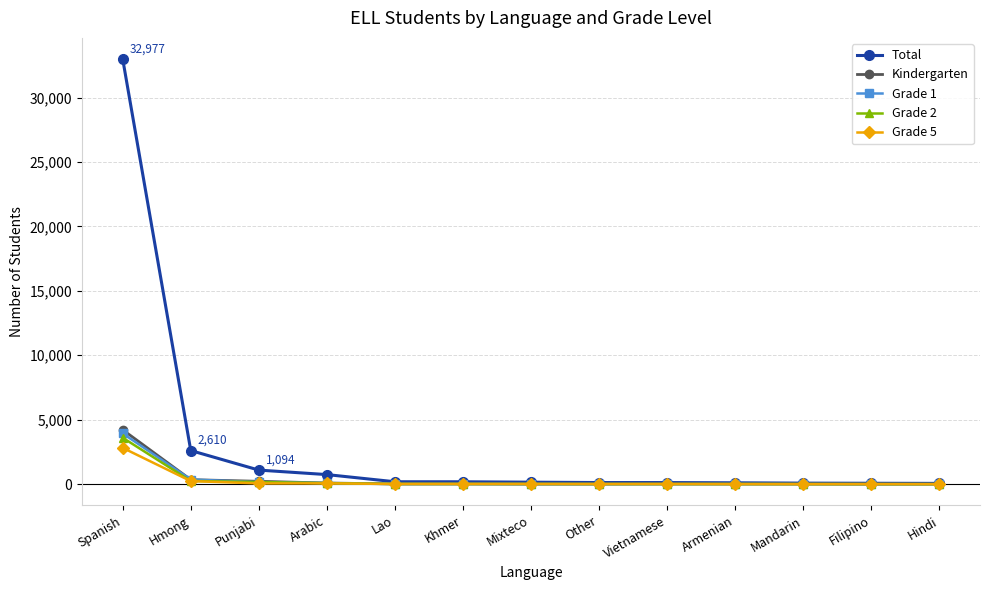

Does the chart display data point markers on the line(s)?

Yes